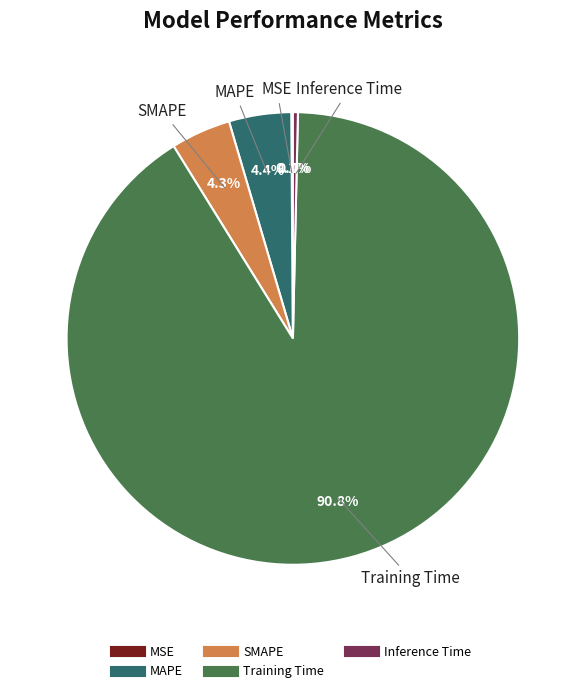

Which category has the biggest portion of the pie?

Training Time